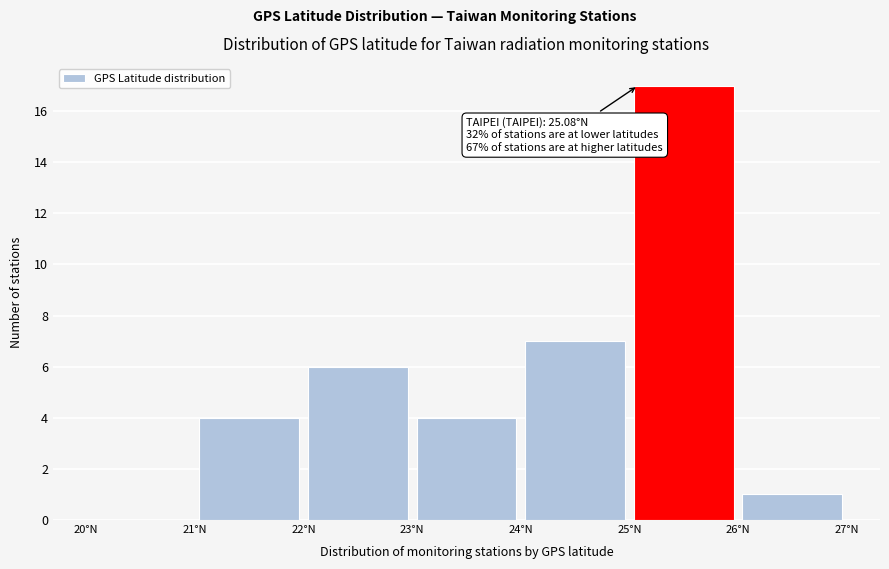

Which range on the x-axis has the tallest bar?

25 to 26